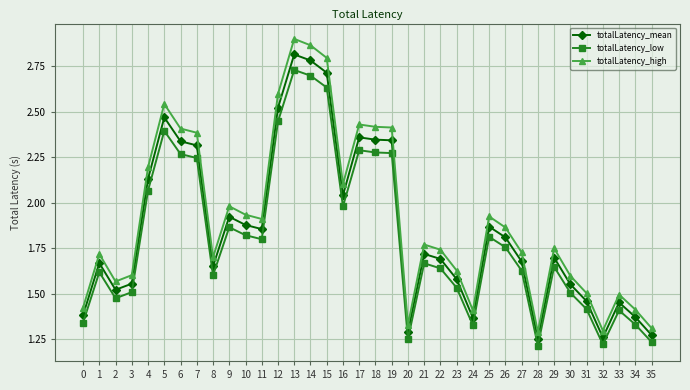

True or false: totalLatency_high and totalLatency_mean cross at least once.

False